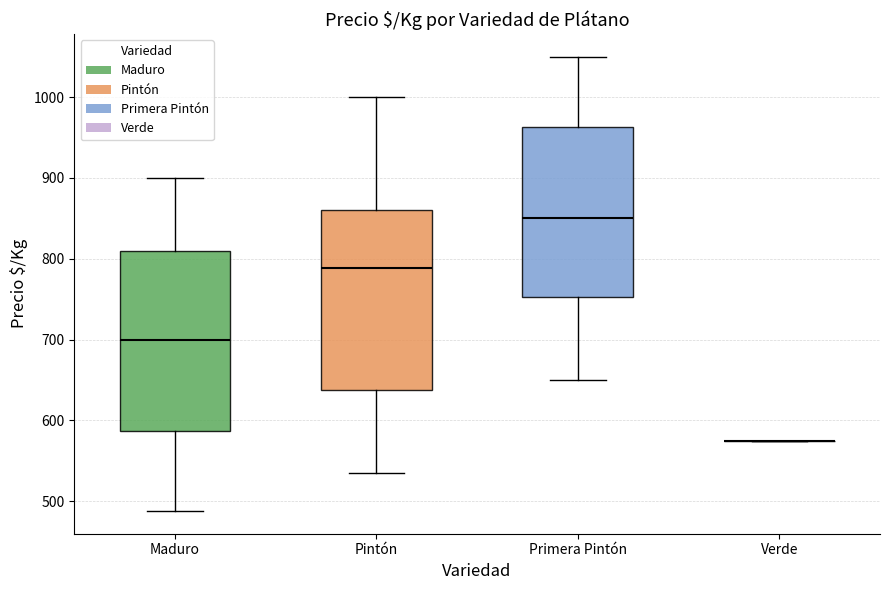

Reading left to right, read every box against the y-axis: the position of its median line, the range the box covers, and the ends of its whiskers. The values are not printed on the chart, so give them approximately, as read against the axis.

Maduro: median 700, box 590 to 810, whiskers 490 to 900
Pintón: median 790, box 640 to 860, whiskers 540 to 1000
Primera Pintón: median 850, box 750 to 960, whiskers 650 to 1050
Verde: box collapsed to a line at 580, whiskers 580 to 580